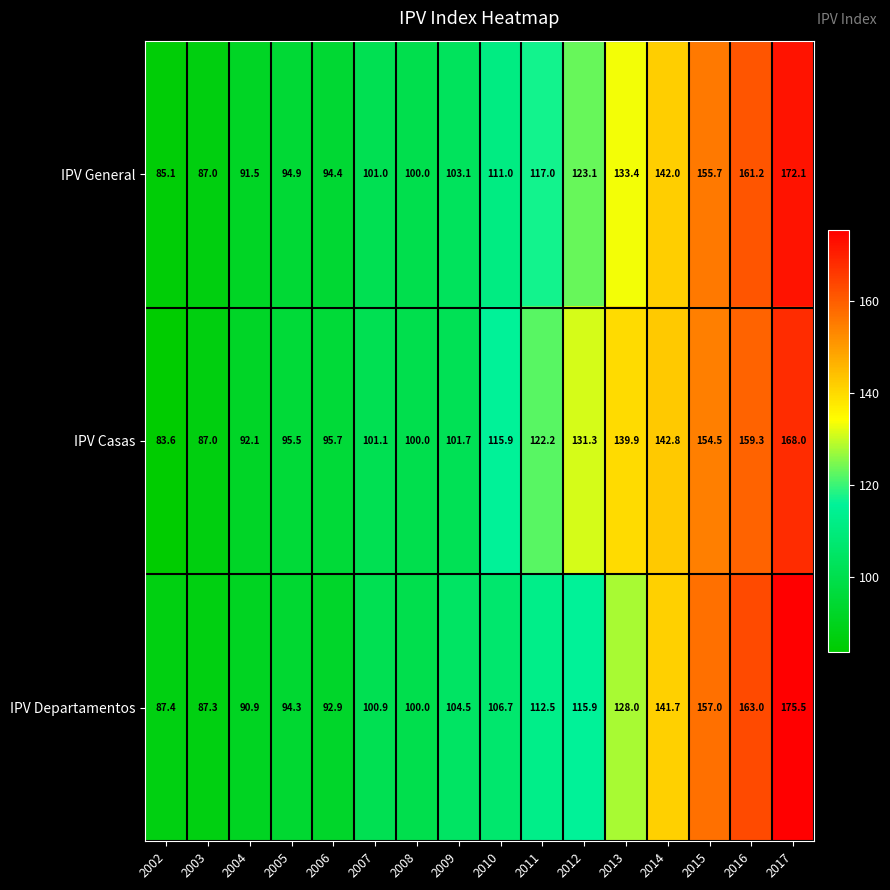

At which category is the sum across all series the highest?

2017